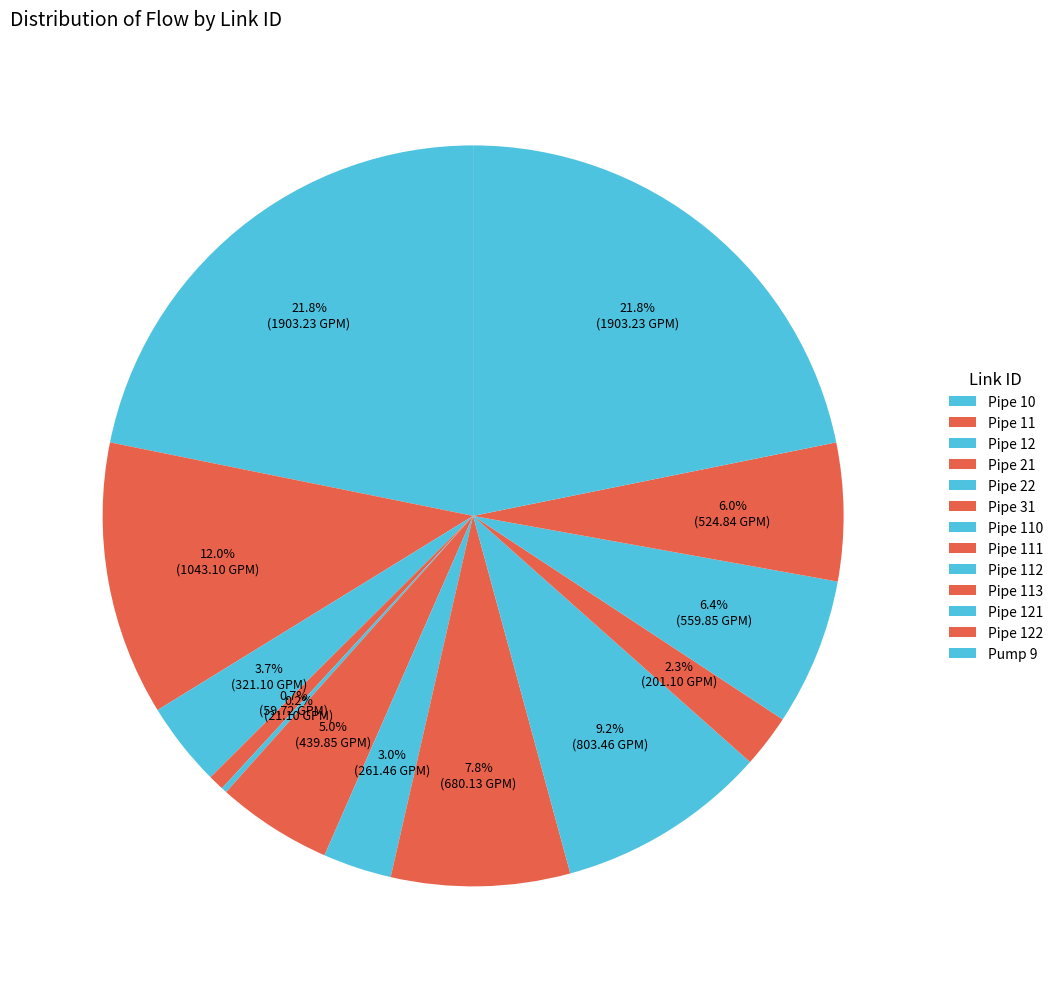

True or false: Pipe 111 accounts for 8% of the total.

True